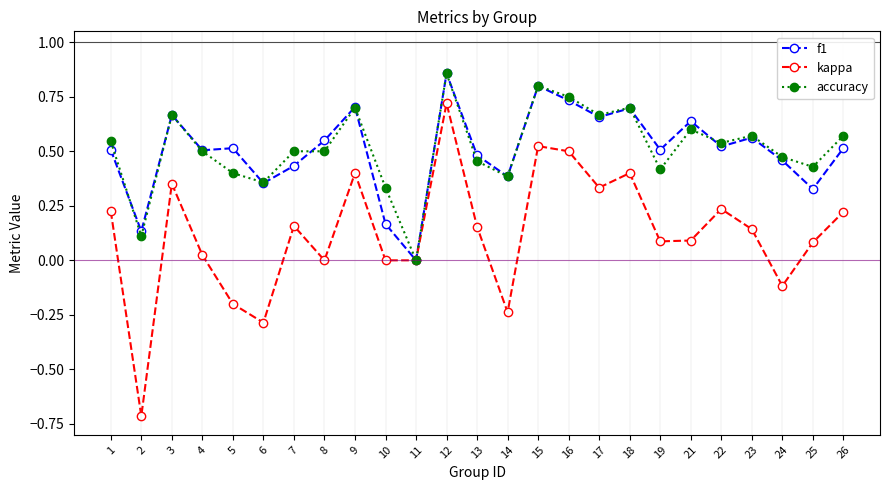

At which category is the sum across all series the highest?

12